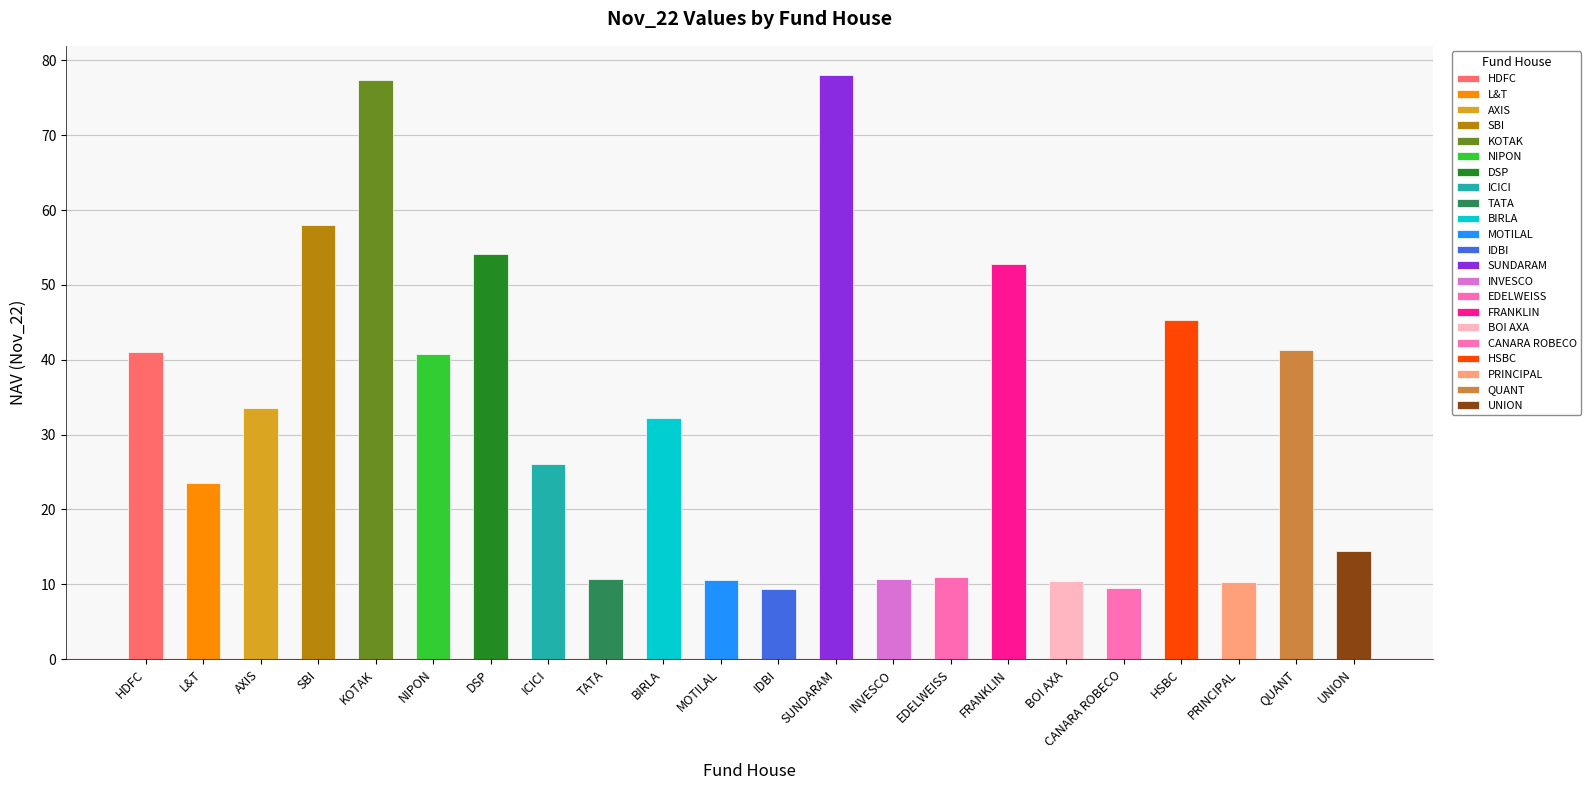

The chart shows a value of 42.6 at KOTAK. True or false?

False